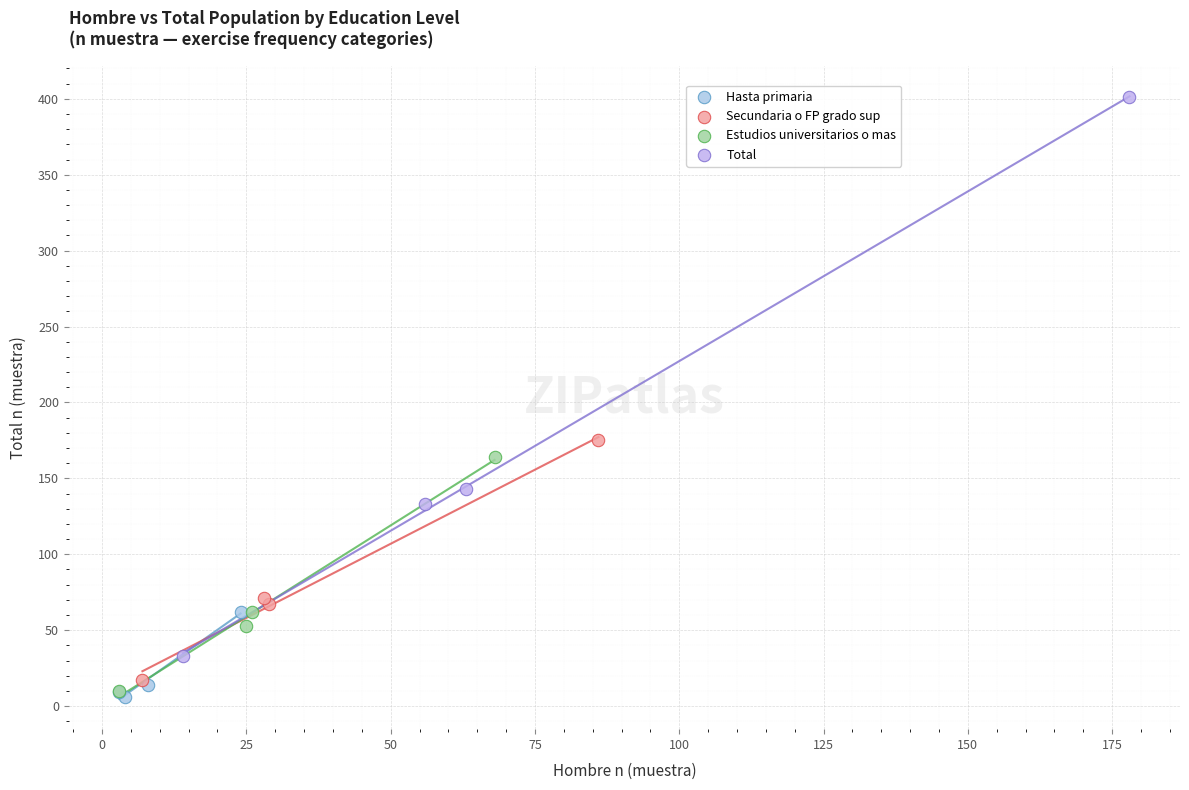

Which series has the largest Y range (max minus min)?

Total